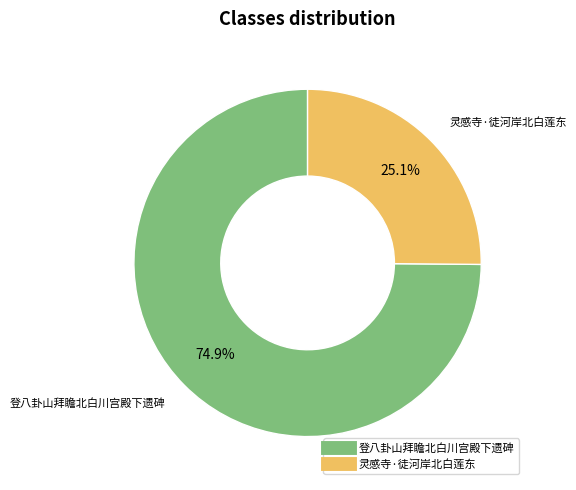

To the nearest percent, what is the difference between the largest and smallest slice percentages?

50%